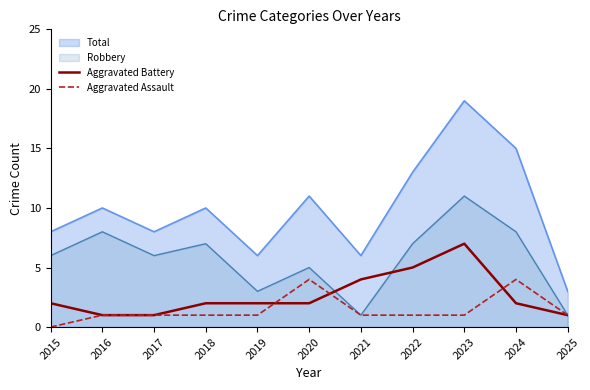

What is the difference between the Aggravated Battery values at 2025 and 2022?

4